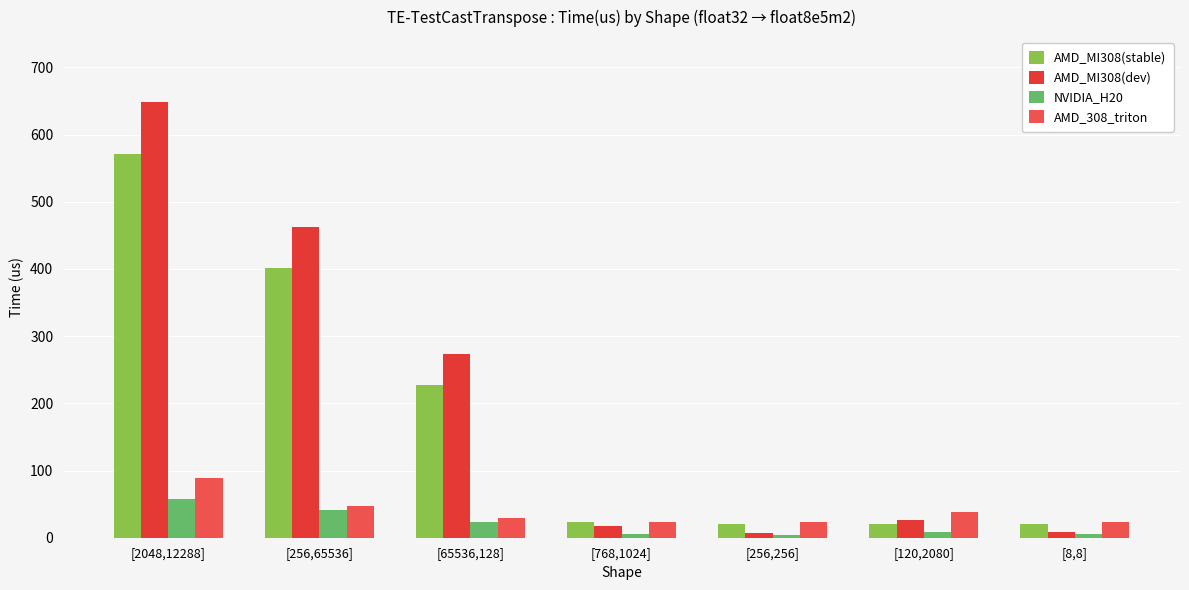

What is the label of the 1st bar from the right?

[8,8]